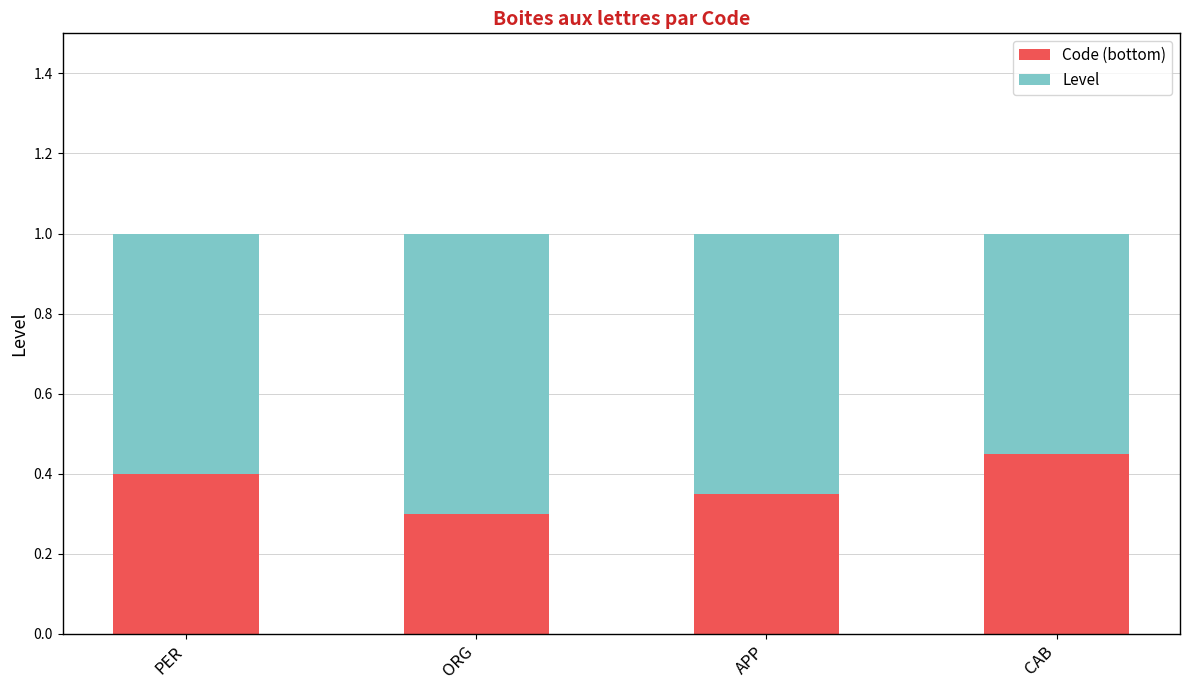

At which label does Code (bottom) reach its peak?

CAB